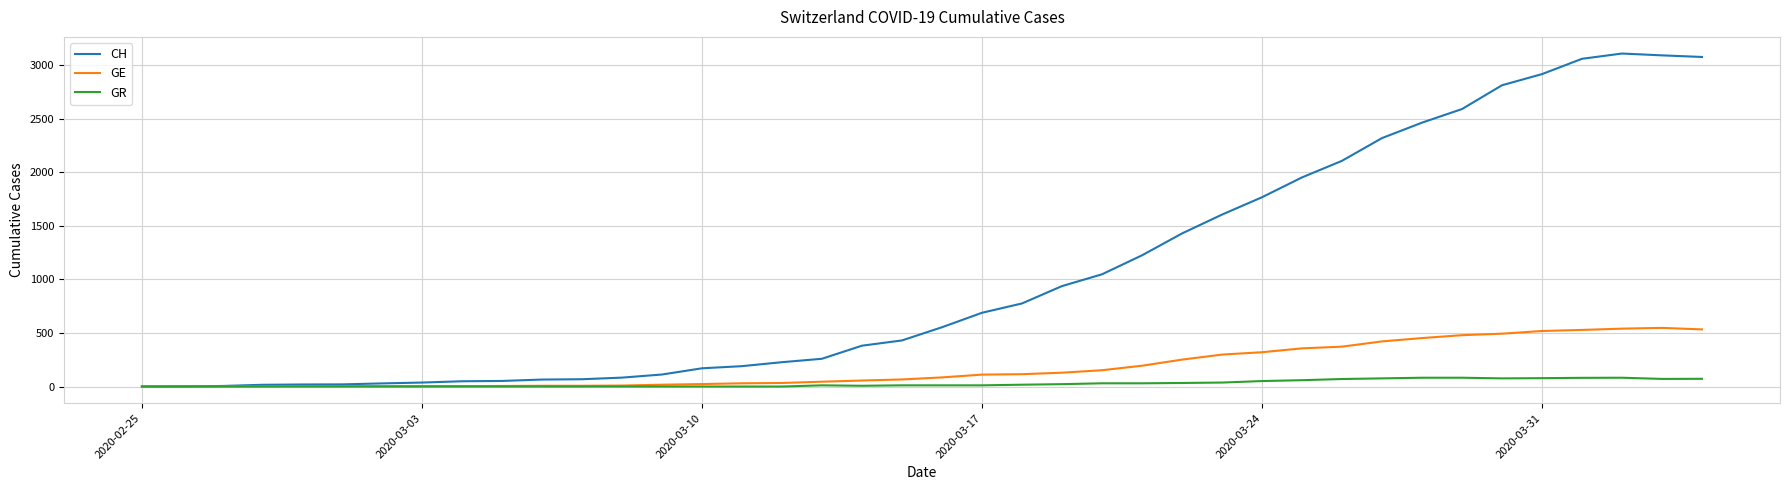

List the series in order of their peak value, lowest first.

GR, GE, CH